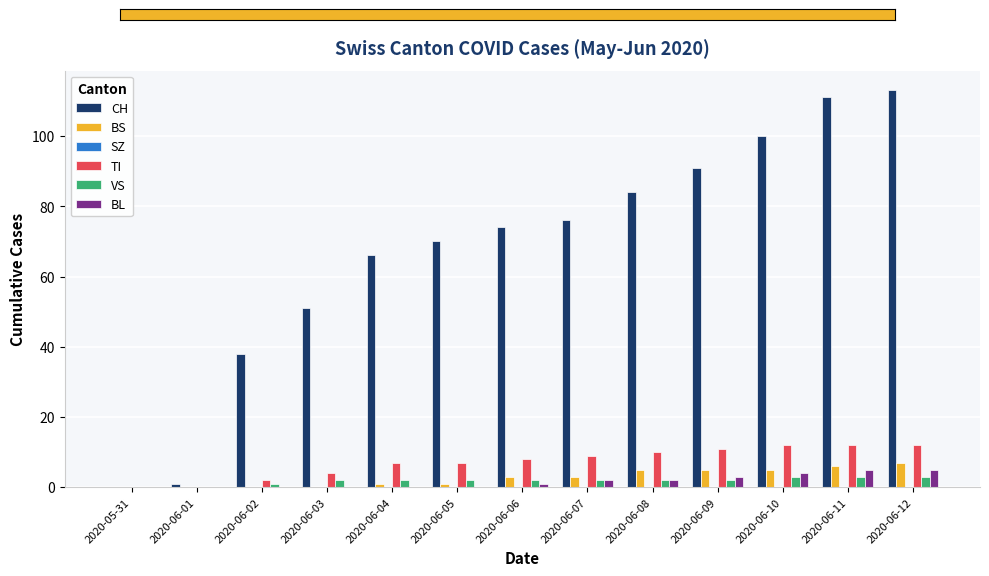

Is it true that BS equals 4 at 2020-06-03?

False